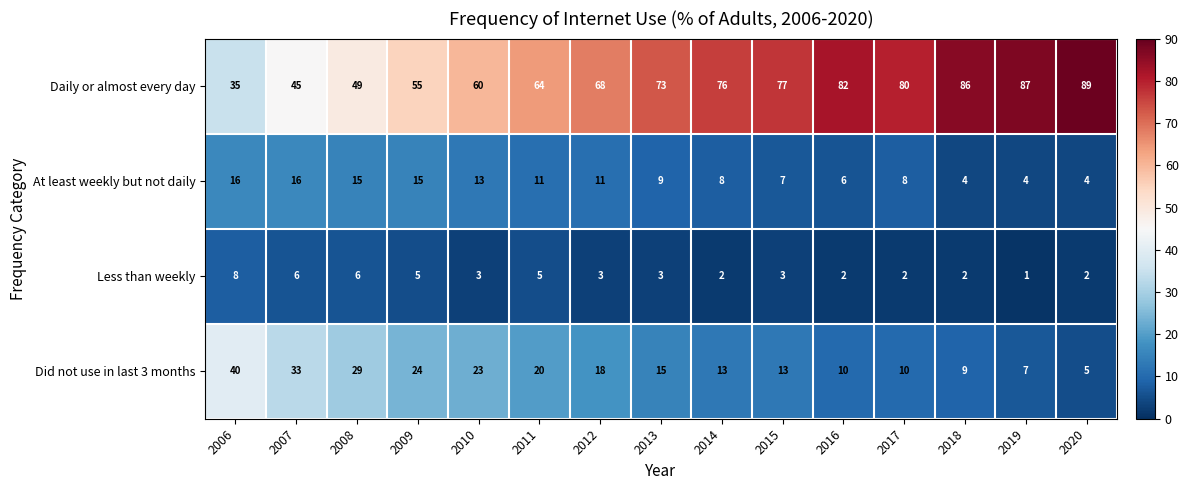

What is the sum of all At least weekly but not daily values?

147